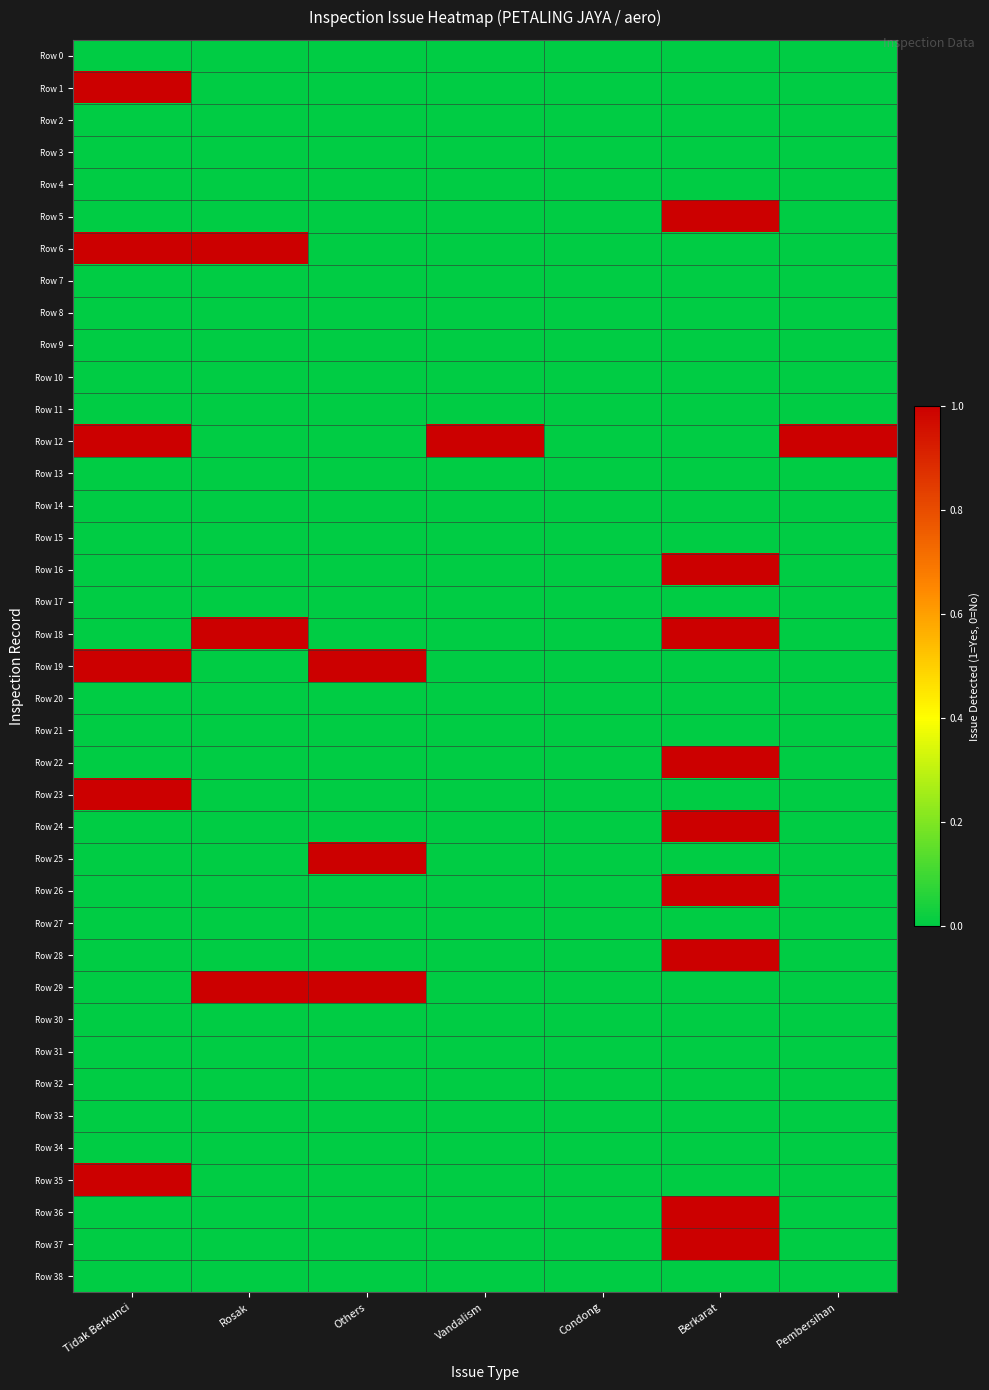

At how many categories does at least one series exceed 0?

6